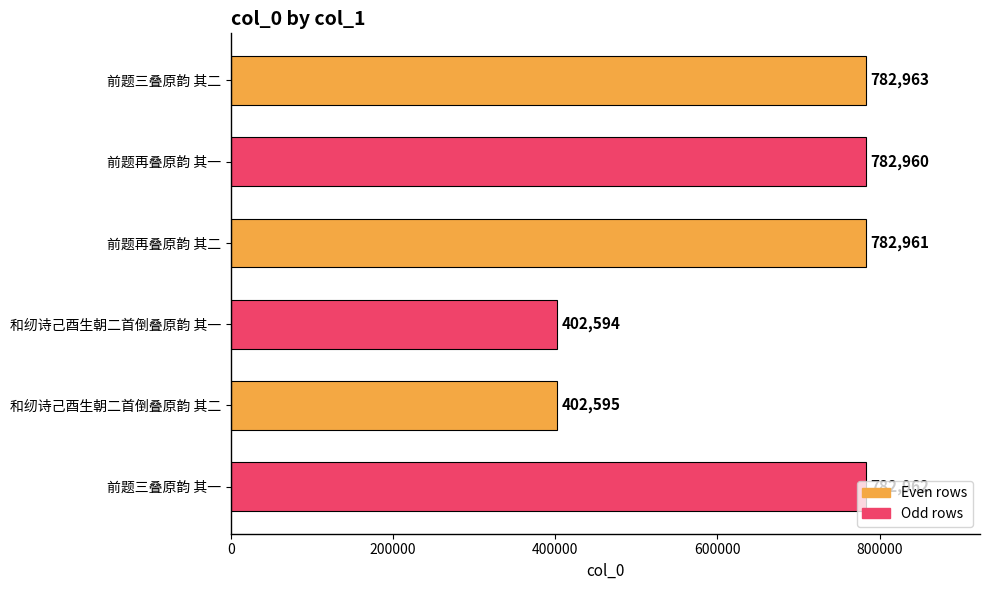

Approximately how many times larger is the value at 前题三叠原韵 其一 compared to 前题再叠原韵 其一?

1.0